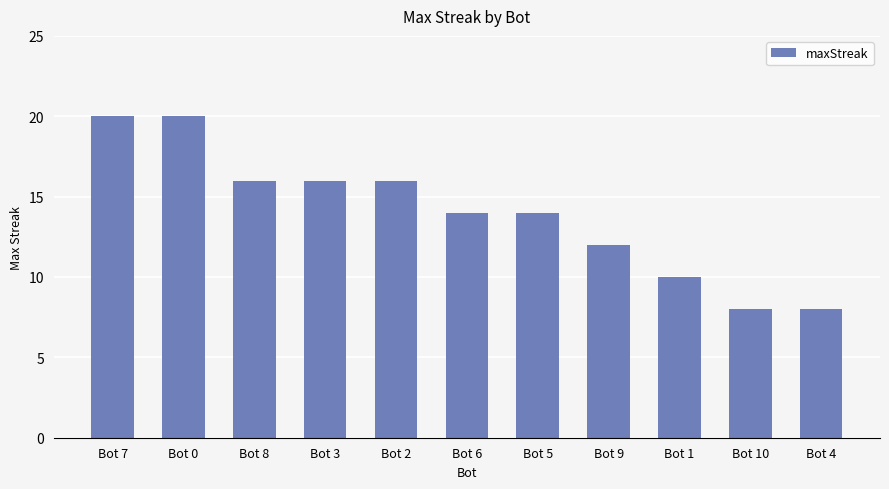

What is the difference between the maximum and minimum values?

12